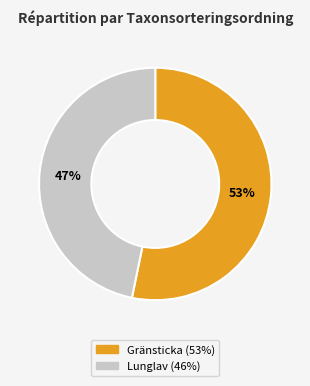

Is there any slice that represents more than half of the pie?

Yes